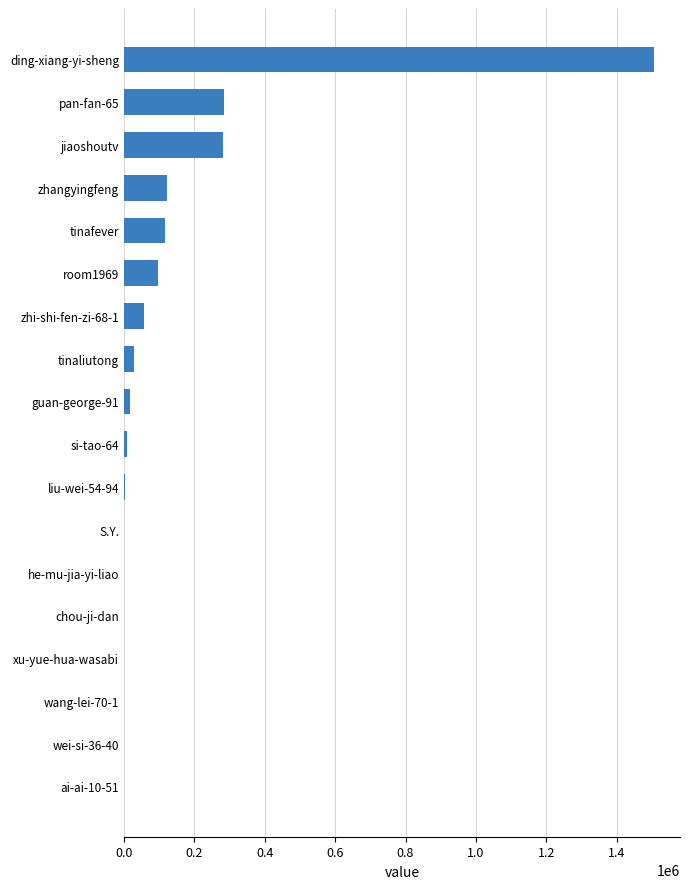

What is the maximum value shown in the chart?

1504319